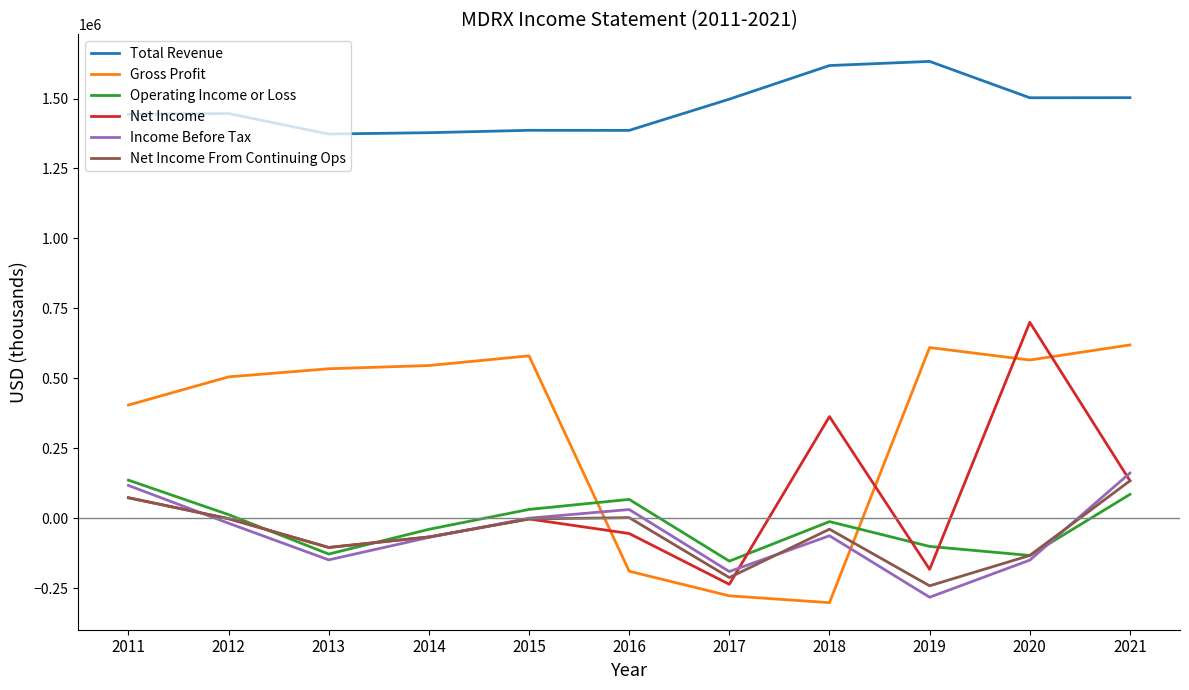

Count the number of data series in this chart.

6